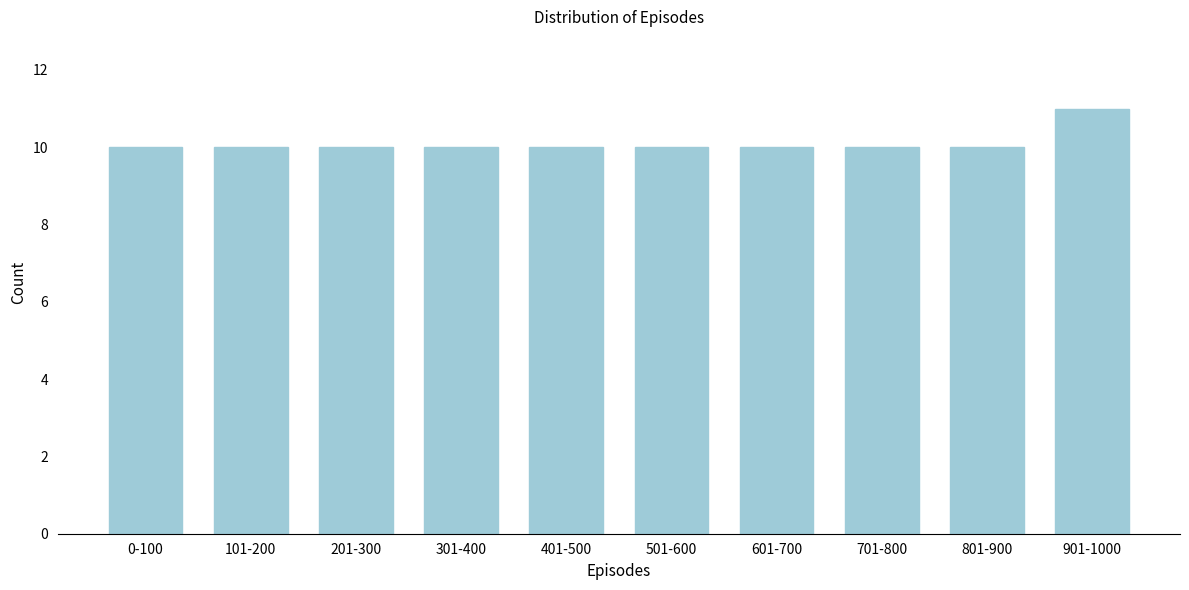

Reading left to right, transcribe all the data shown in this chart.

10	10	10	10	10	10	10	10	10	11